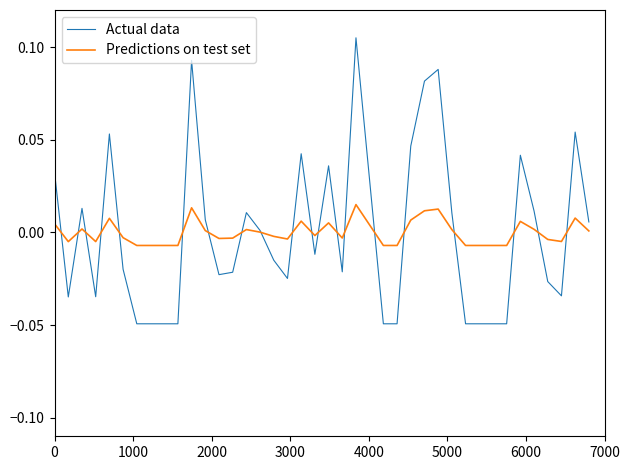

Which series has the largest range (max minus min)?

Actual data